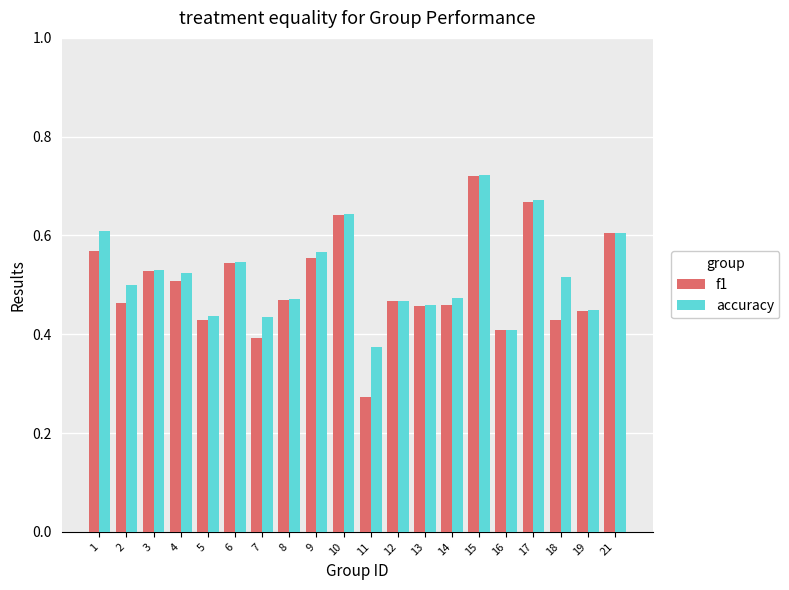

At which category is the sum across all series the highest?

15